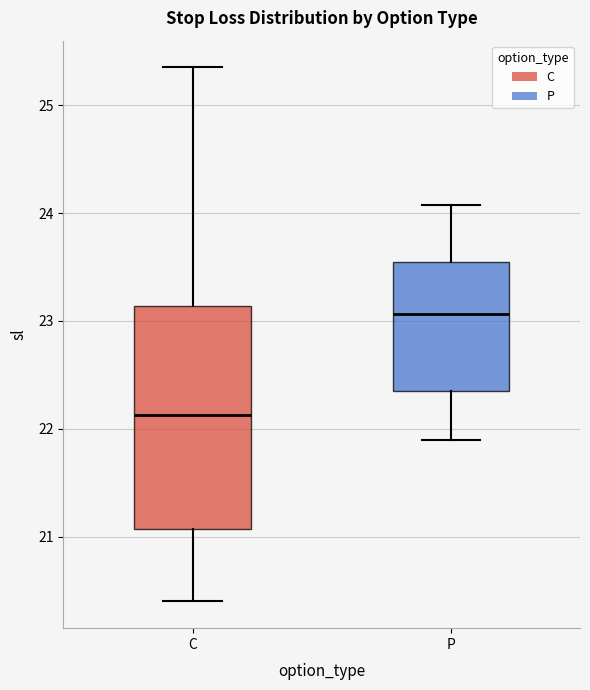

Which box has the highest median line?

P